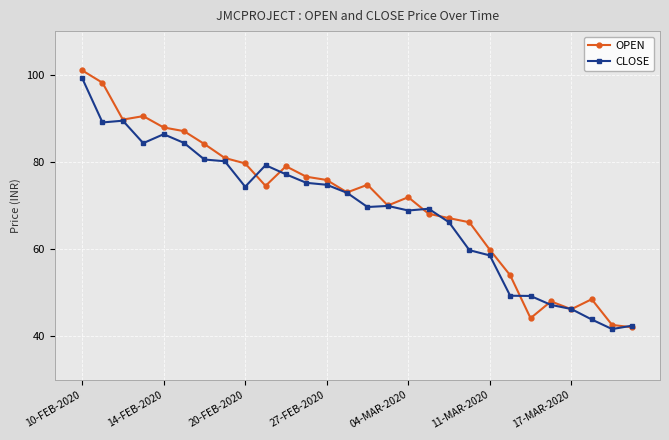

True or false: CLOSE has more than 0 interior local peaks.

True